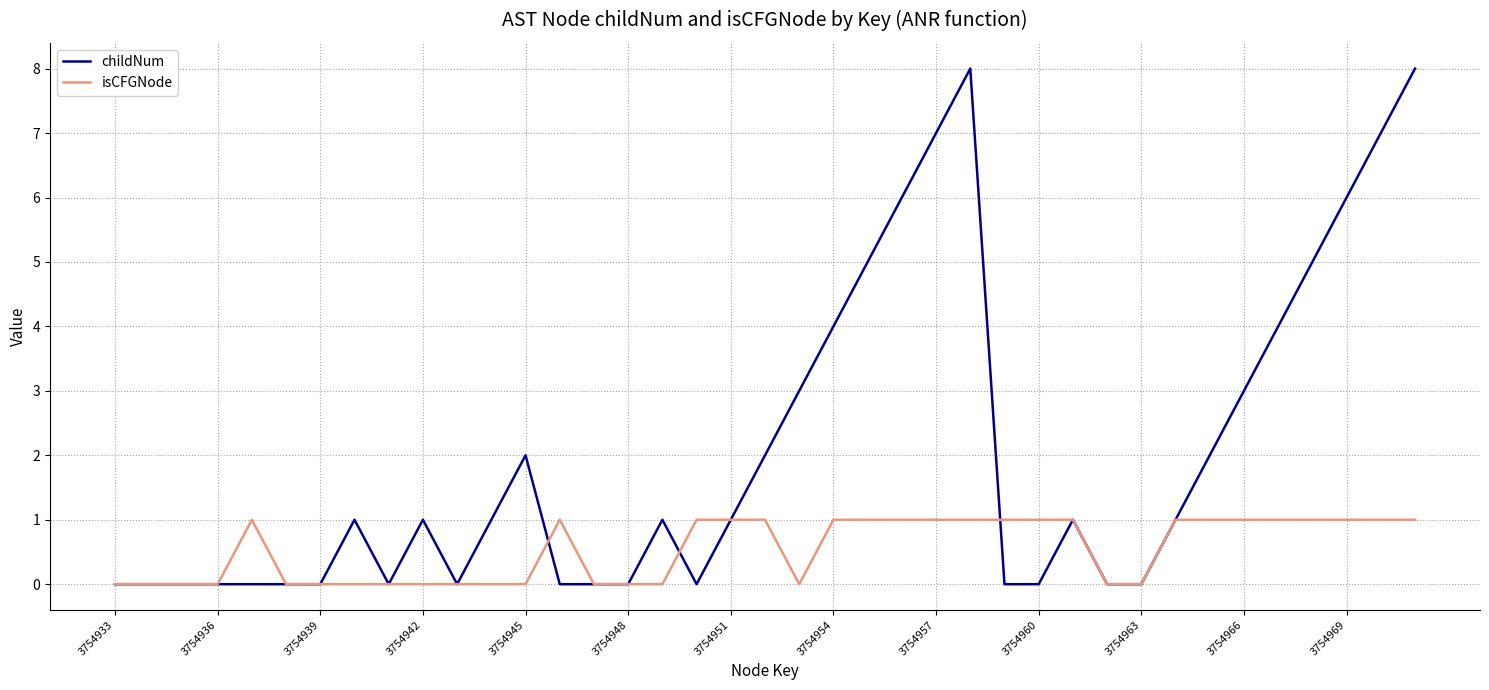

True or false: isCFGNode and childNum cross at least once.

True